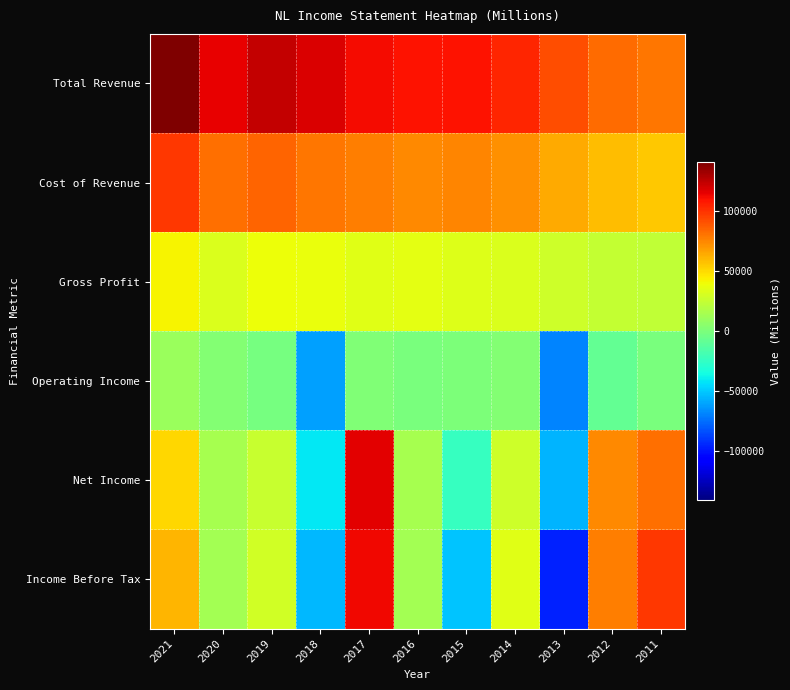

Count the number of data series in this chart.

6